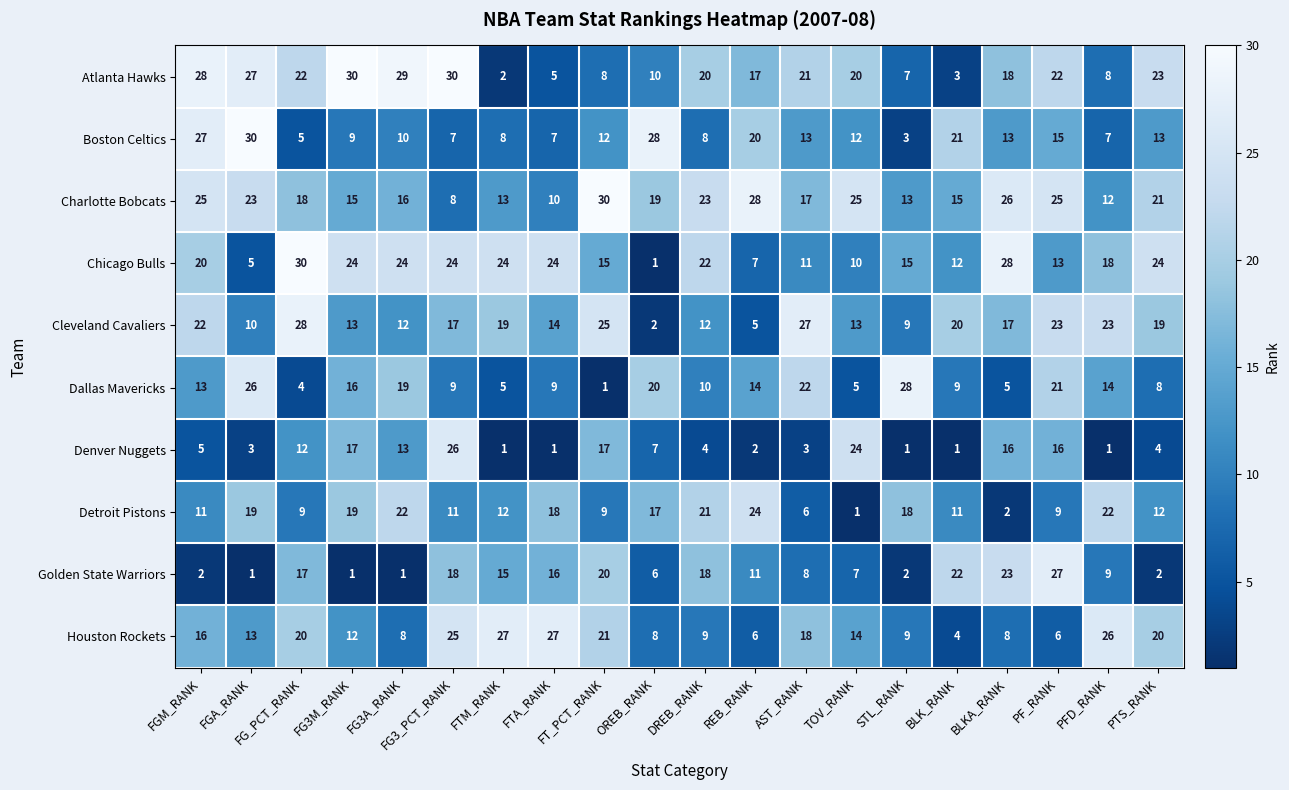

Which series has the widest spread of values?

Chicago Bulls